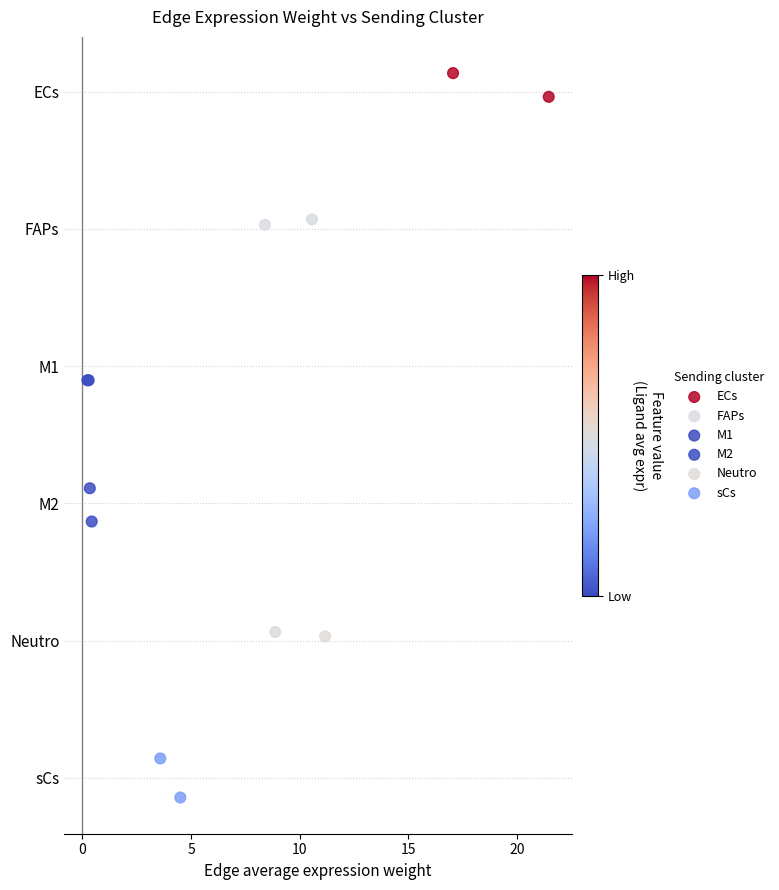

What are all the series names shown in the legend?

ECs, FAPs, M1, M2, Neutro, sCs